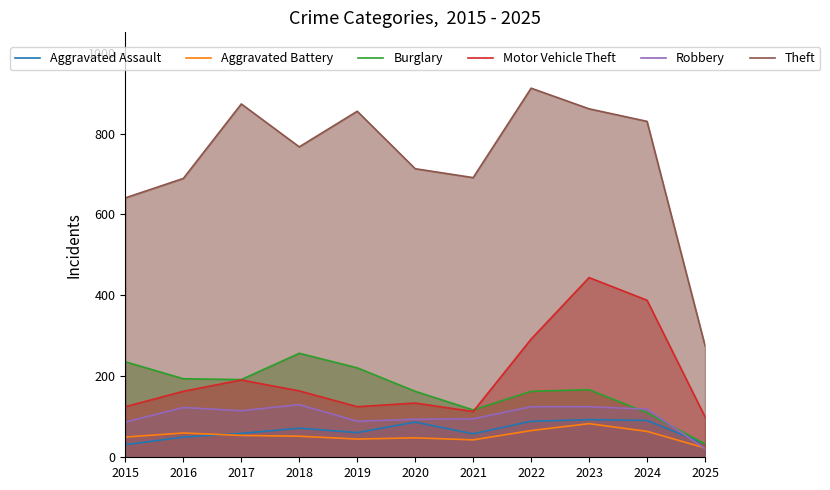

True or false: Robbery and Motor Vehicle Theft intersect in this chart.

False